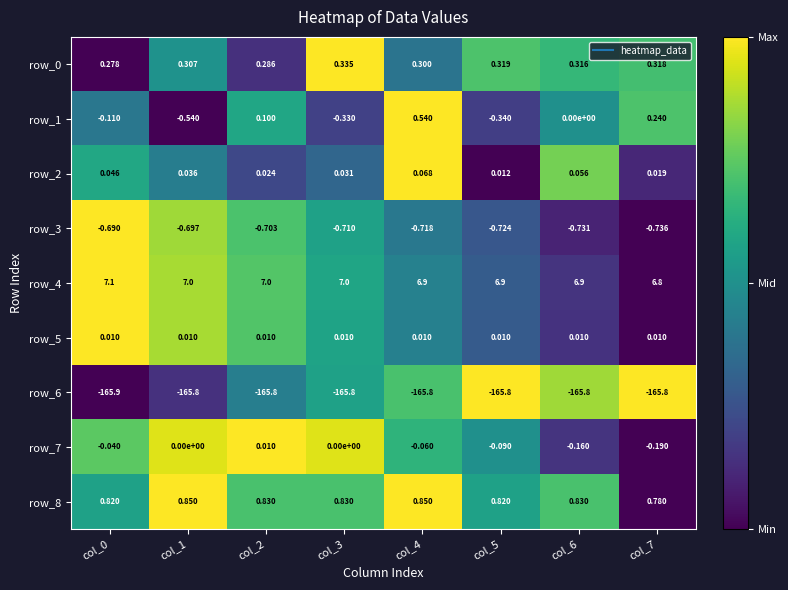

Is the value of row_2 at col_1 greater than the value of row_5 at col_4?

Yes